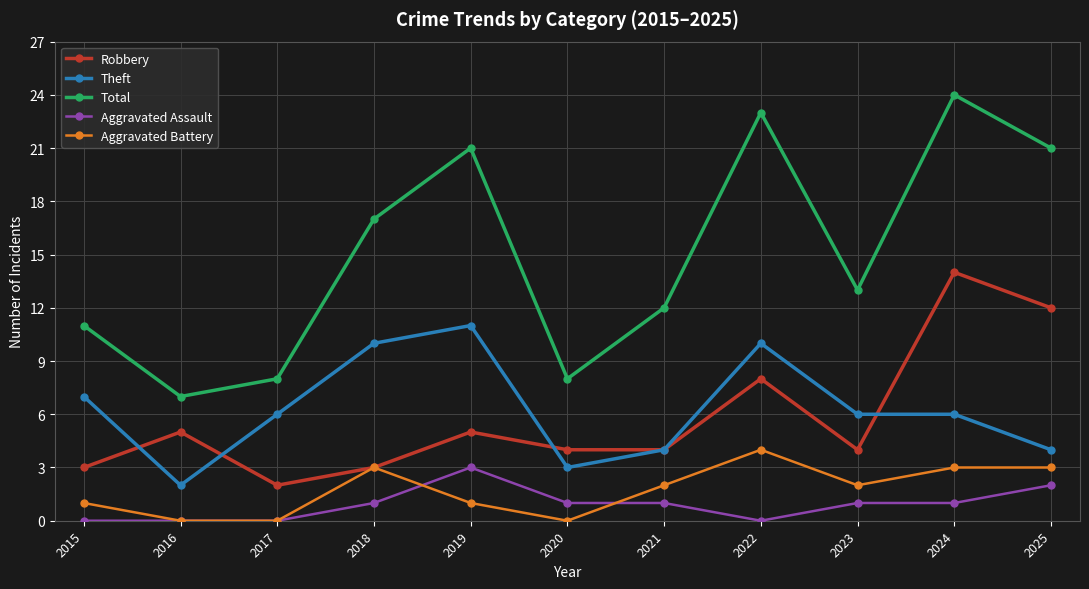

At which category does Total reach its first local peak?

2019